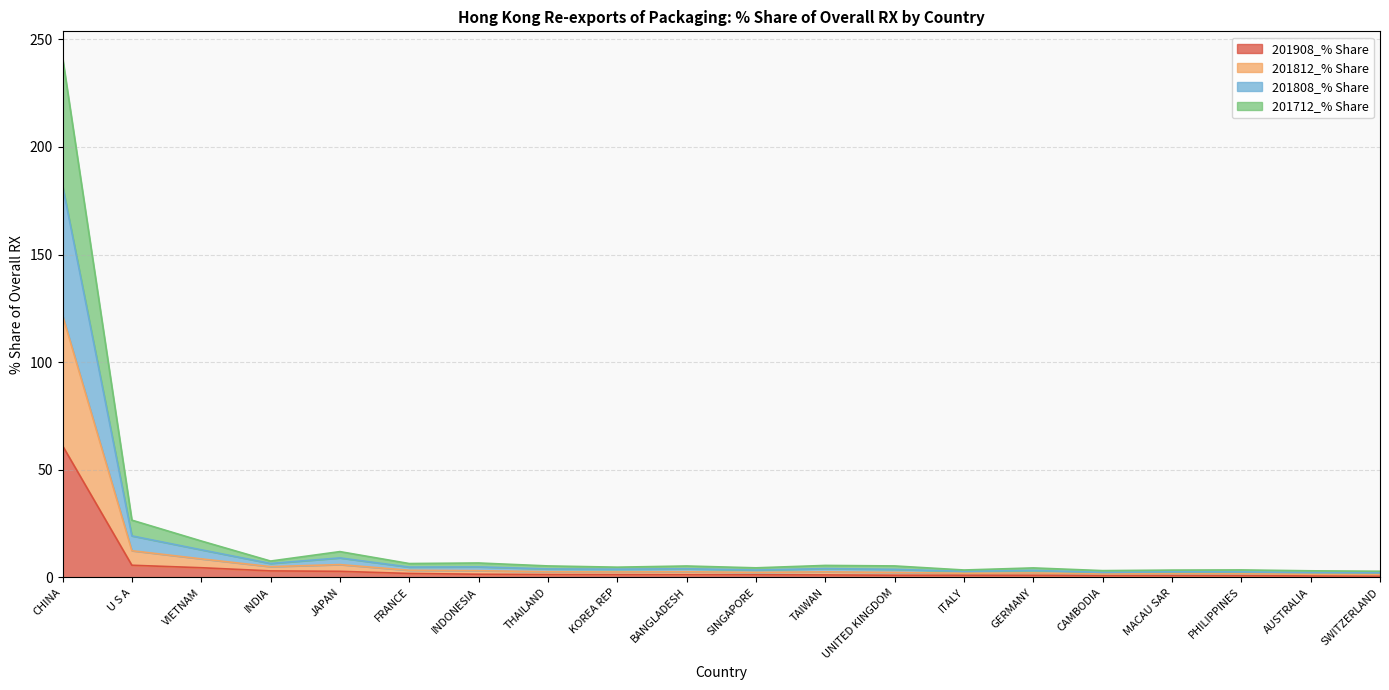

What is the total value across all series at U S A?

26.6